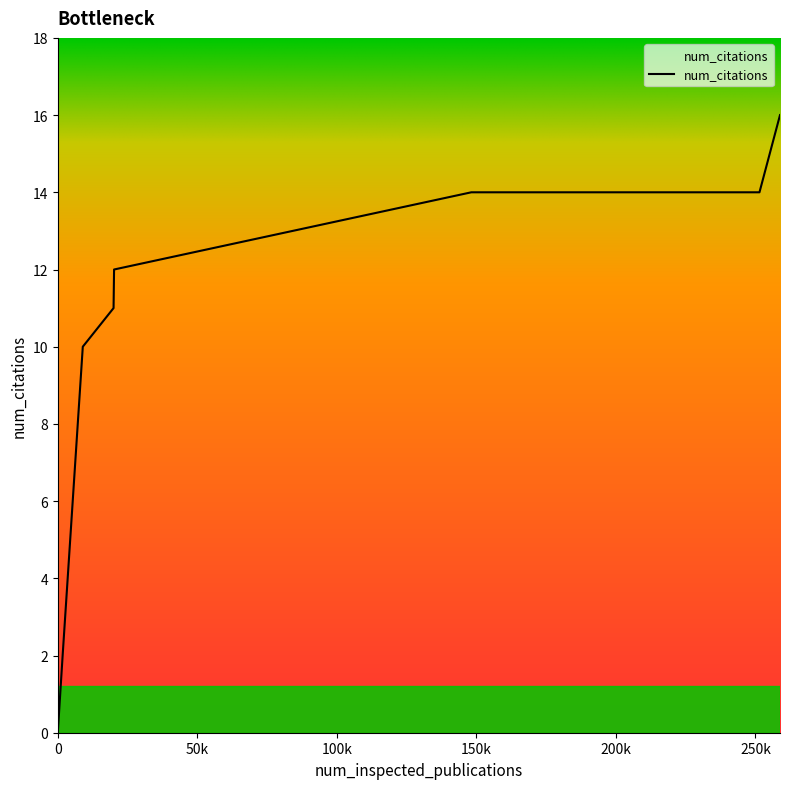

How many values are below 14?

5